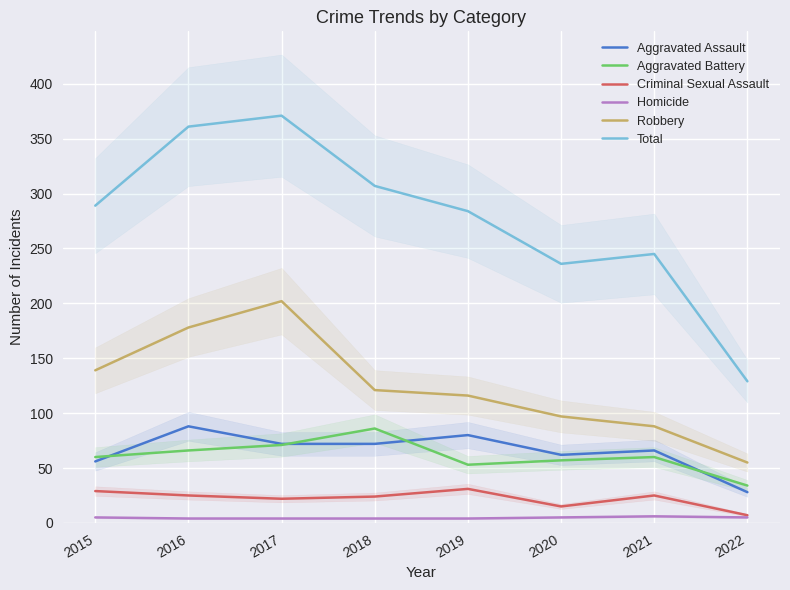

How many categories are shown in the chart?

8